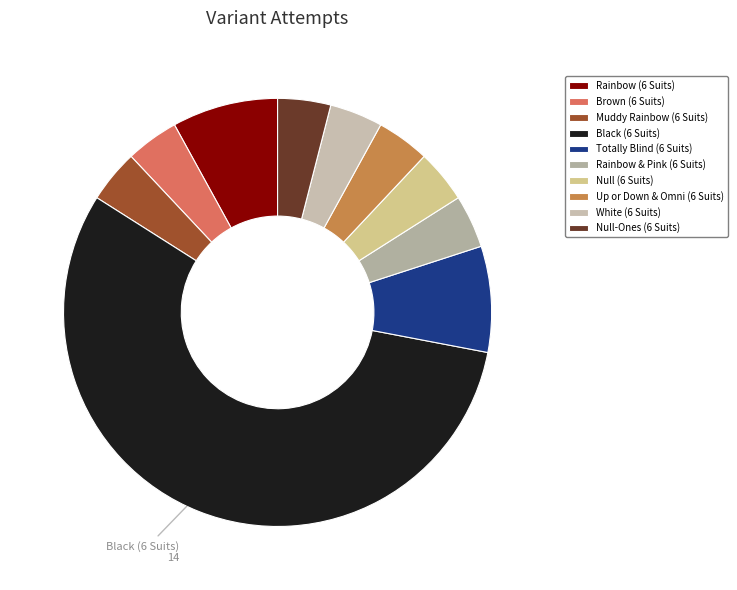

How many slices are in this pie chart?

10